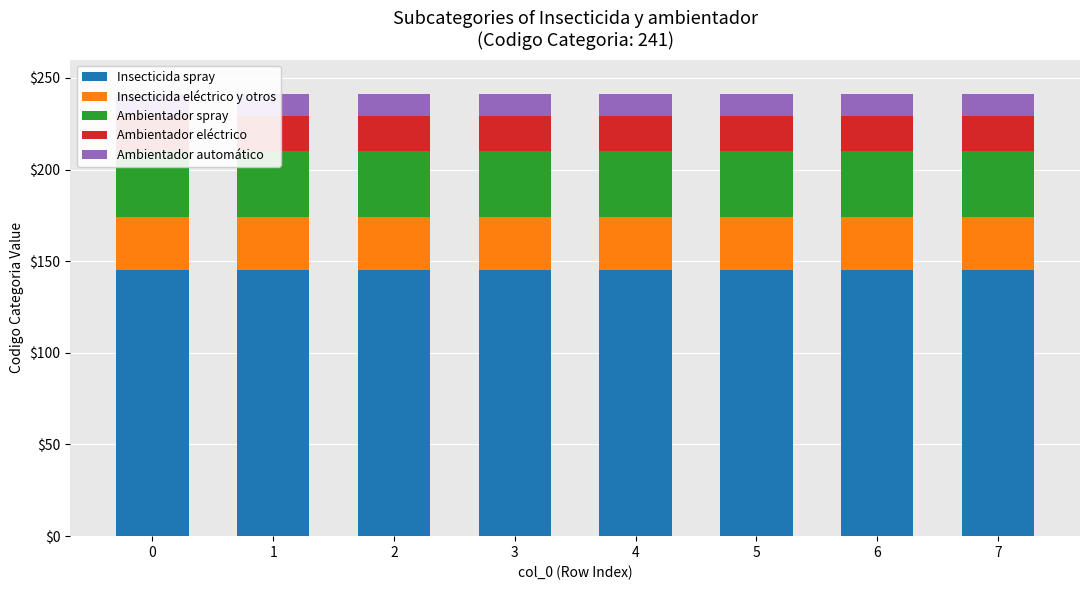

Count the number of categories in the chart.

8